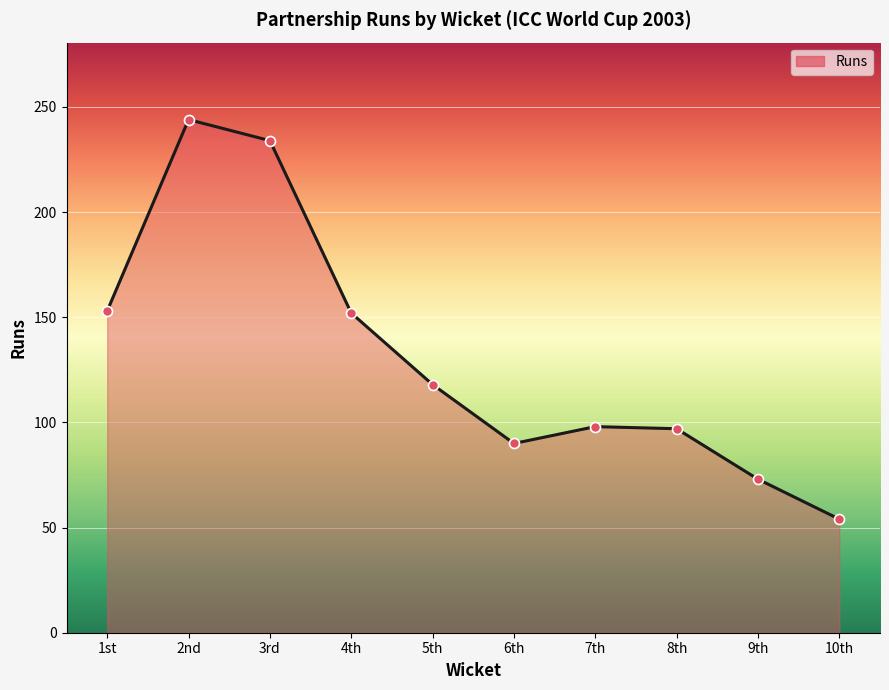

What is the change in value from 5th to 8th?

-21